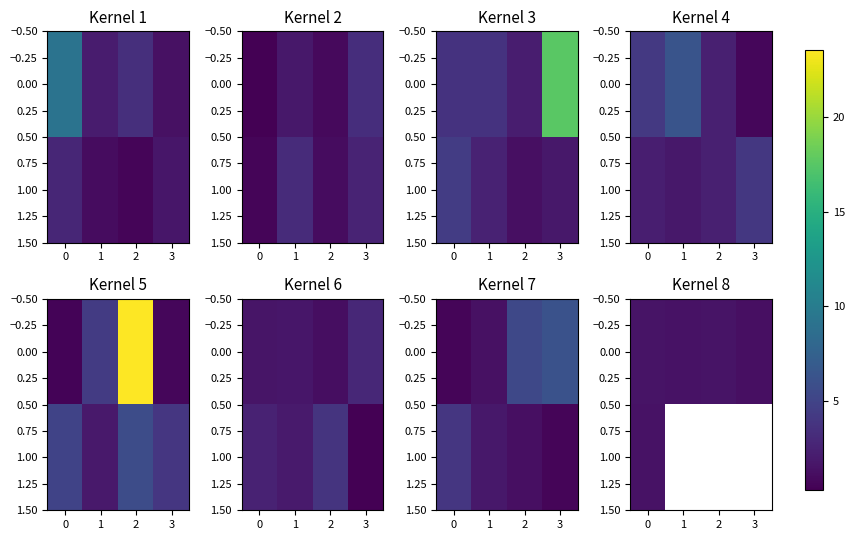

How many values in 1.00 are above zero?

1